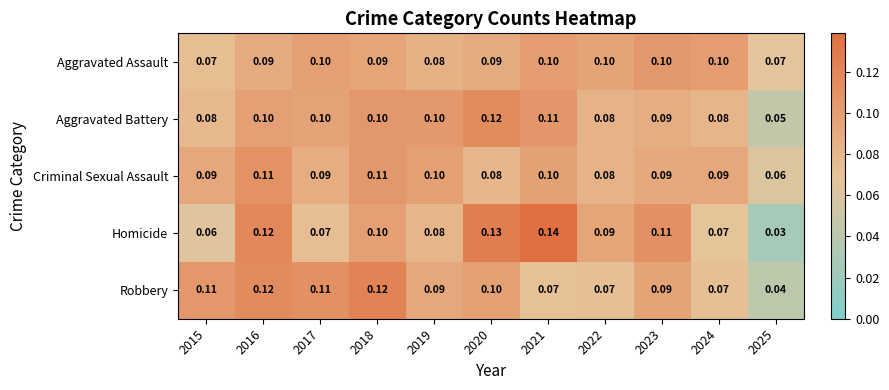

Between 2015 and 2017, which series saw the biggest shift?

Aggravated Assault